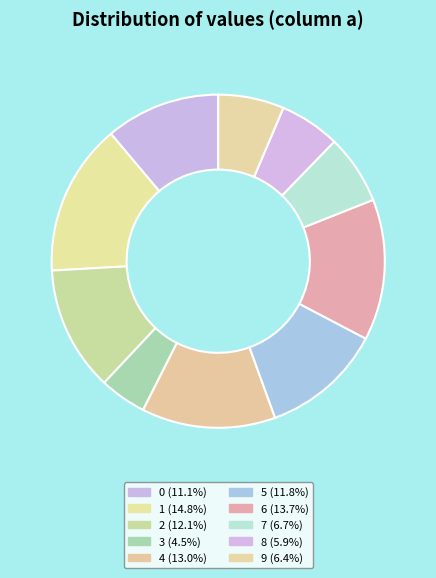

To the nearest percent, what is the average slice percentage?

10%